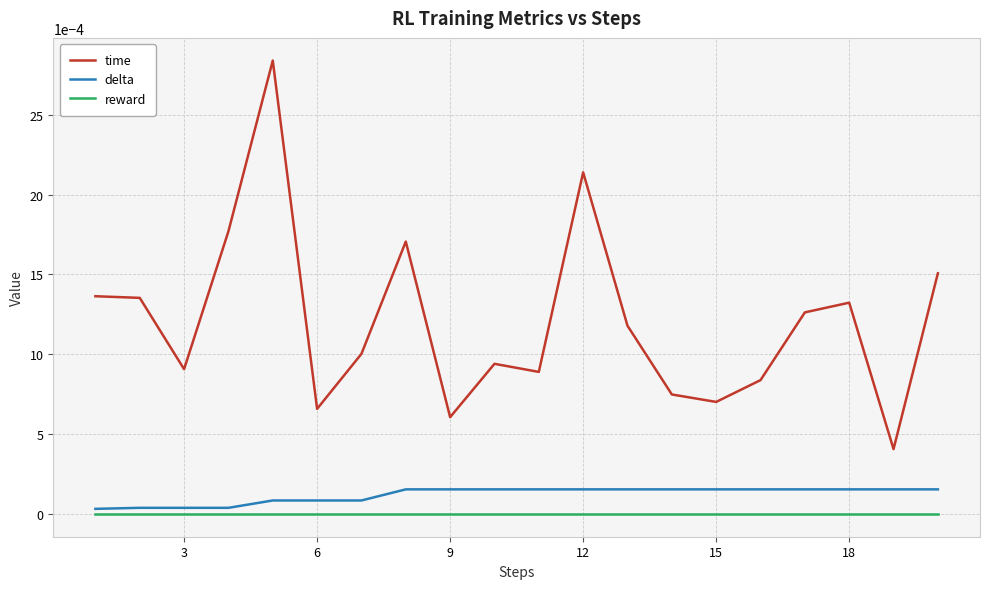

True or false: delta and time intersect in this chart.

False